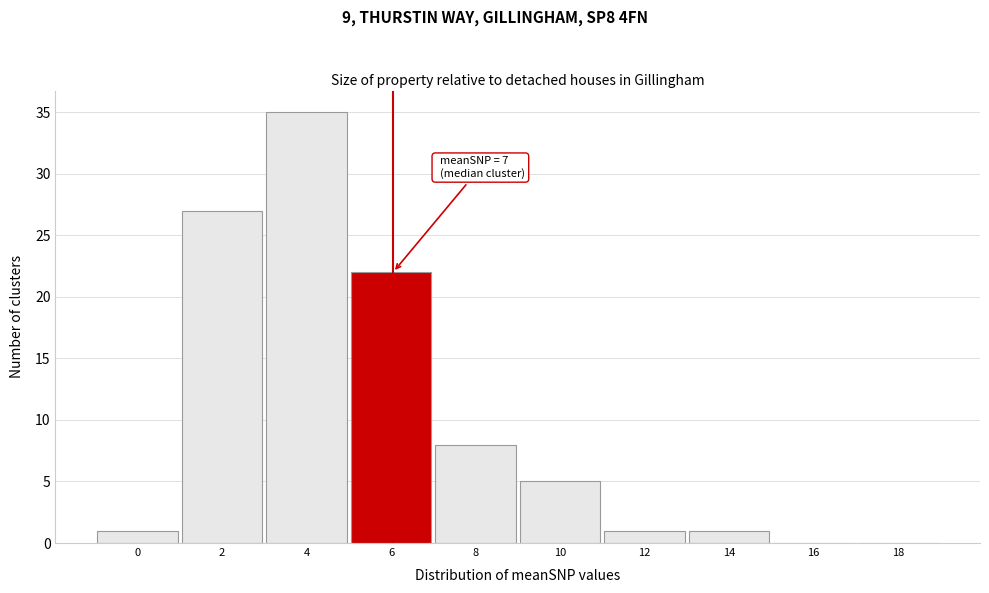

Reading left to right, transcribe all the data shown in this chart.

0=1	2=27	4=35	6=22	8=8	10=5	12=1	14=1	16=0	18=0